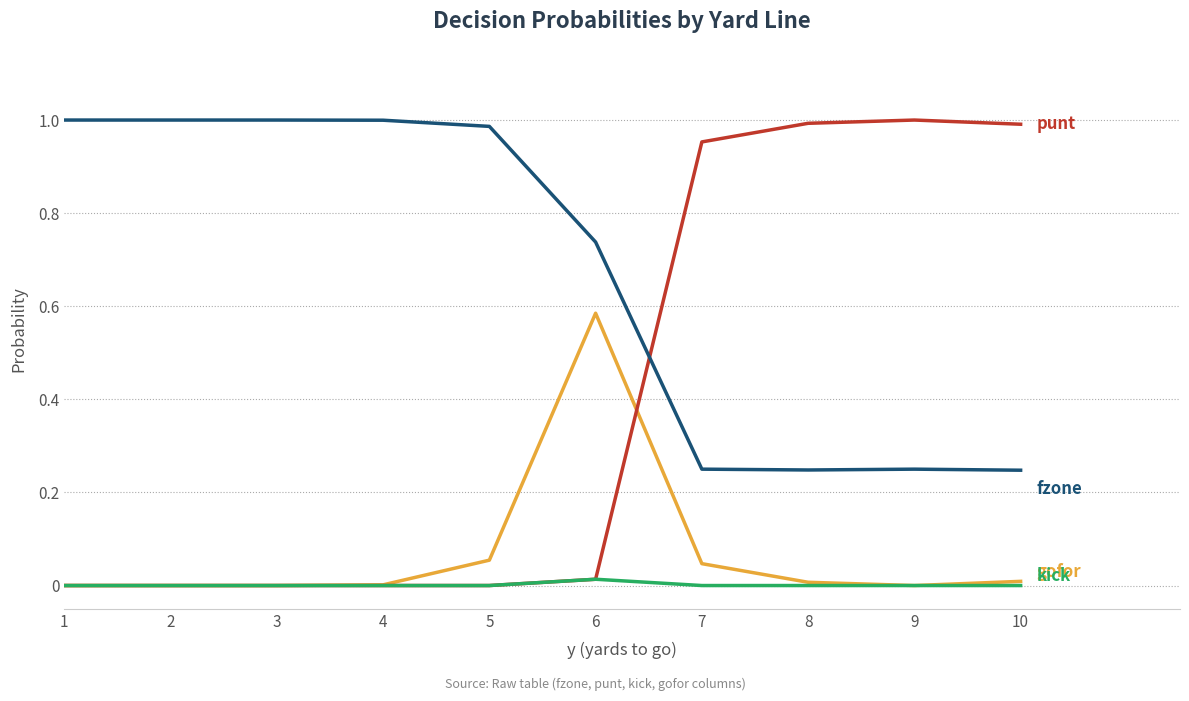

At which category is the sum across all series the highest?

6